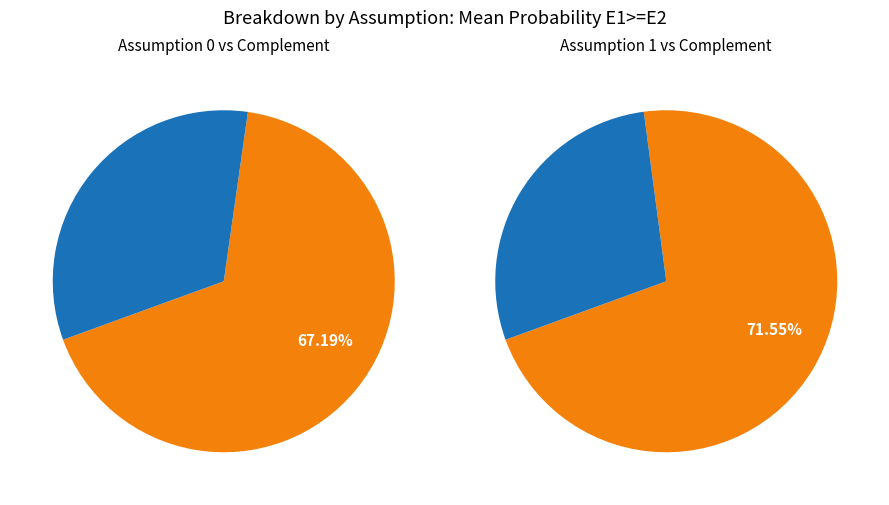

What is the largest slice in the pie chart?

Assumption 1